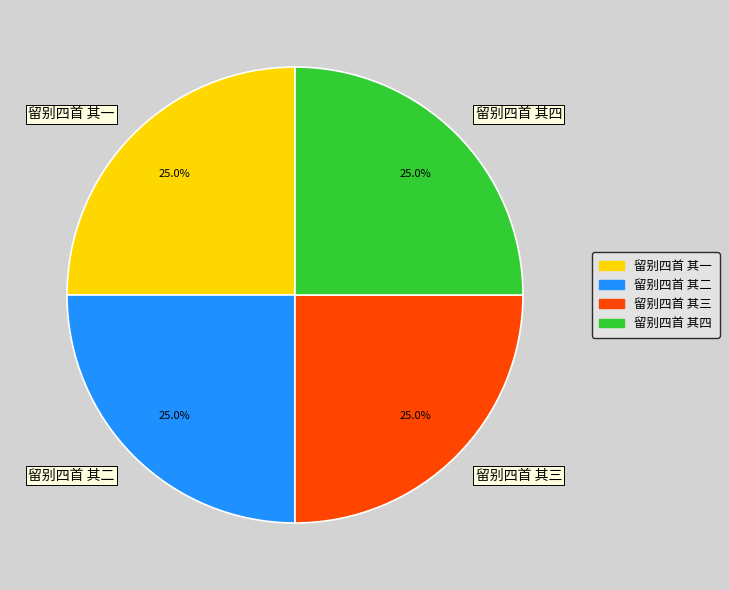

Does 留别四首 其一 account for over 50% of the chart?

No